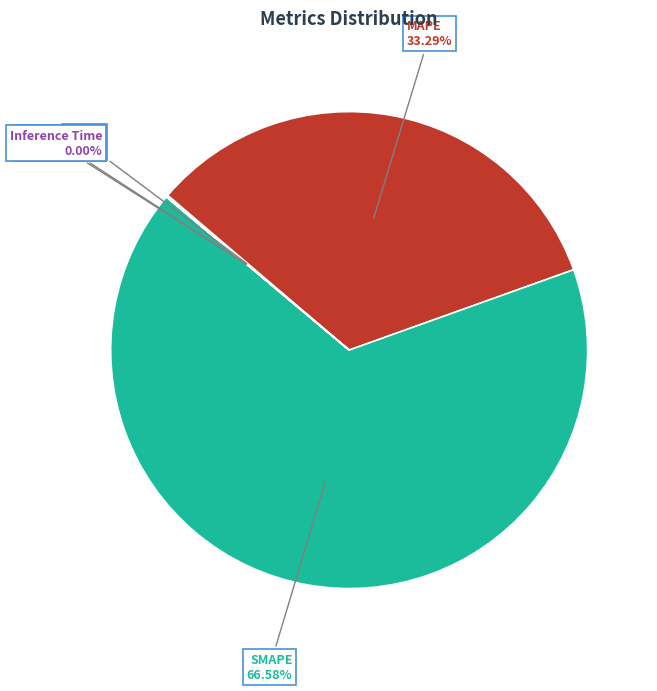

Does SMAPE account for over 50% of the chart?

Yes